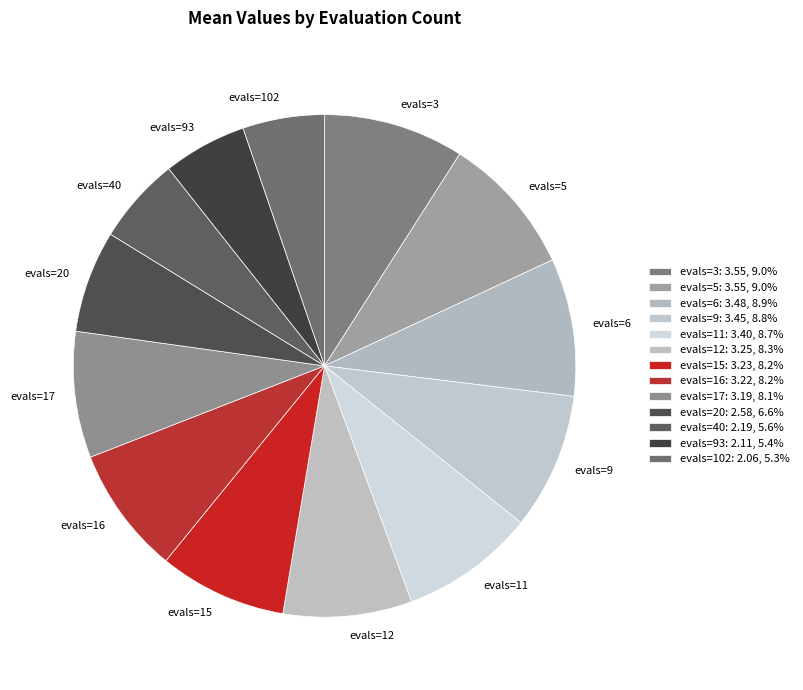

Between evals=6 and evals=40, which is larger?

evals=6